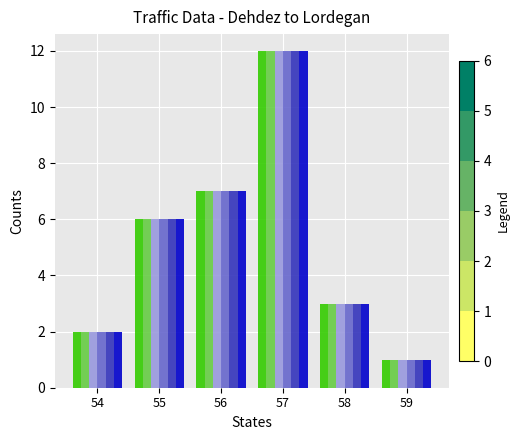

Which category has the lowest value across all series?

59